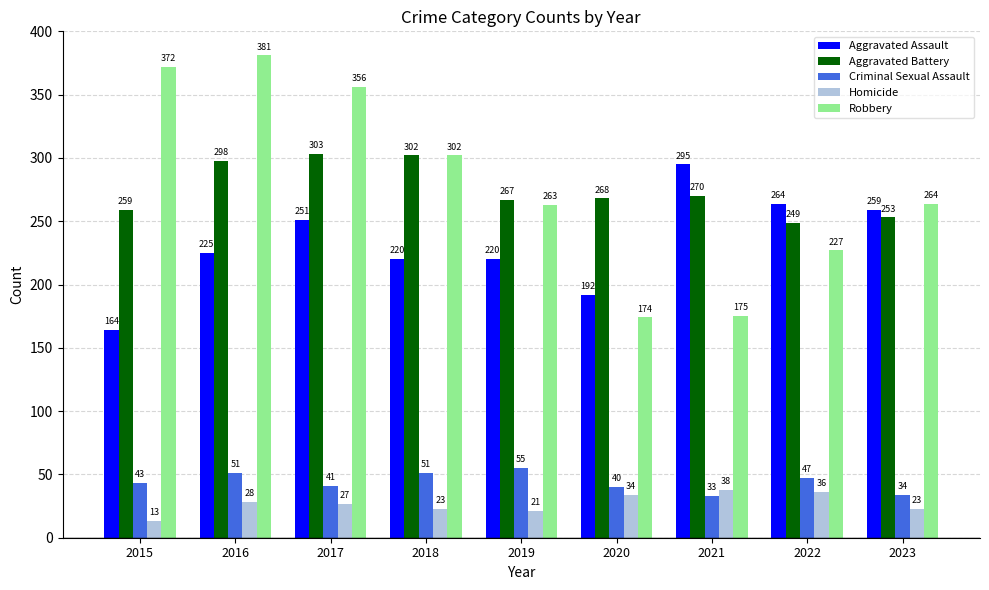

Reading left to right, transcribe all the data shown in this chart.

Aggravated Assault: 164	225	251	220	220	192	295	264	259
Aggravated Battery: 259	298	303	302	267	268	270	249	253
Criminal Sexual Assault: 43	51	41	51	55	40	33	47	34
Homicide: 13	28	27	23	21	34	38	36	23
Robbery: 372	381	356	302	263	174	175	227	264